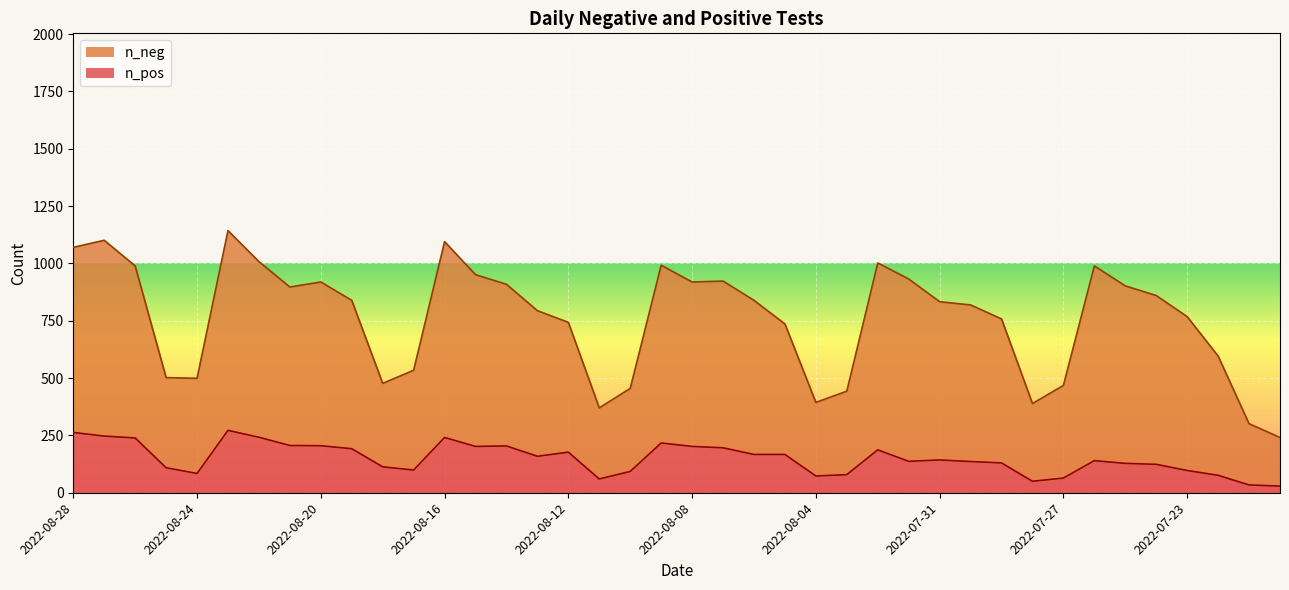

True or false: n_pos and n_neg intersect in this chart.

False